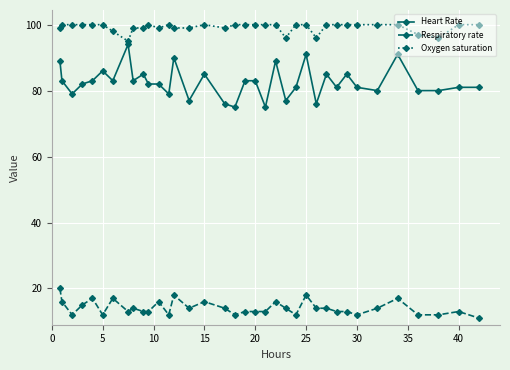

Which series has the largest range (max minus min)?

Heart Rate